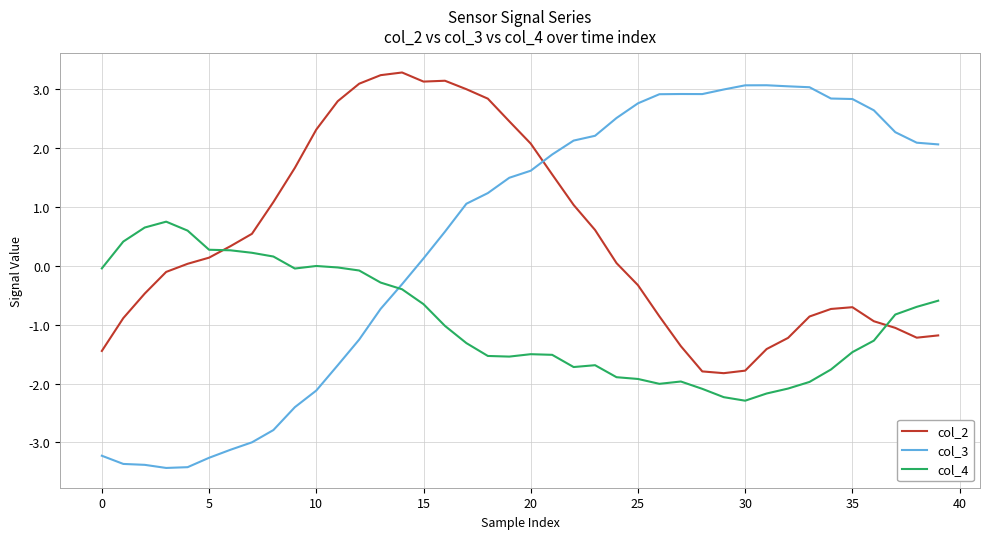

What is the highest value of the col_2 series?

3.3